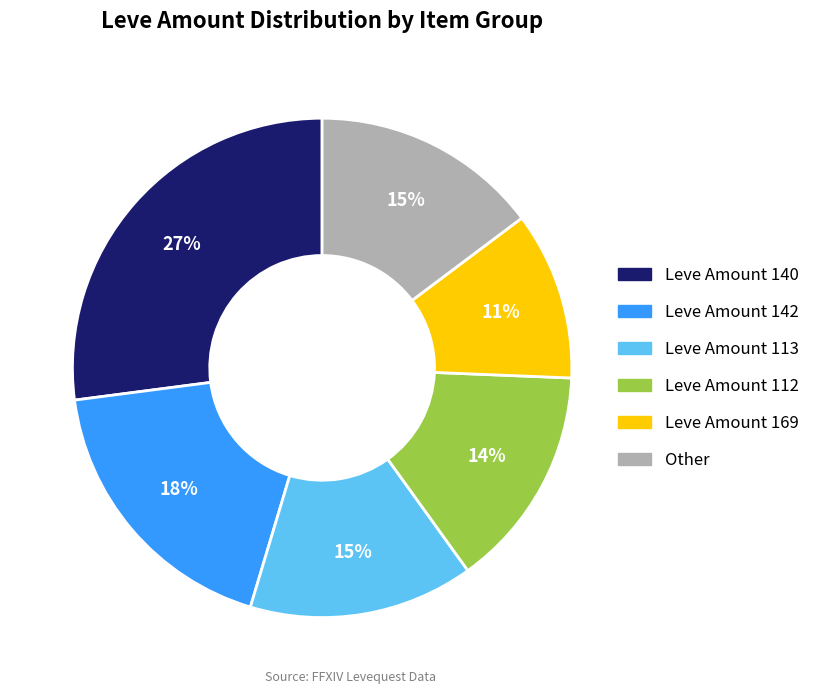

Does any single category account for the majority?

No